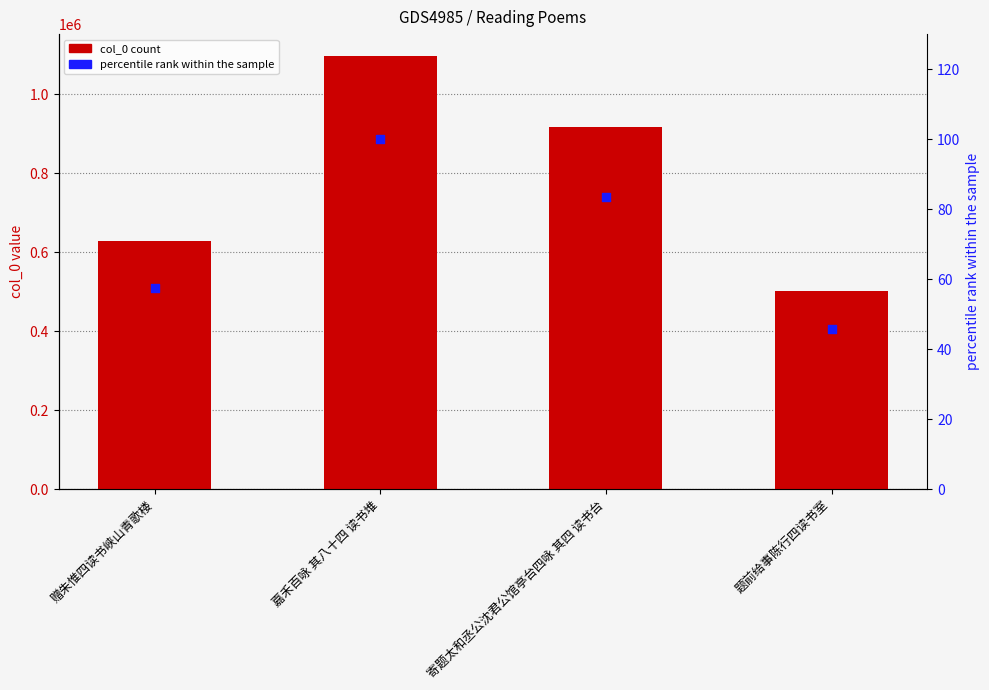

Which series contains the lowest Y value?

percentile rank within the sample